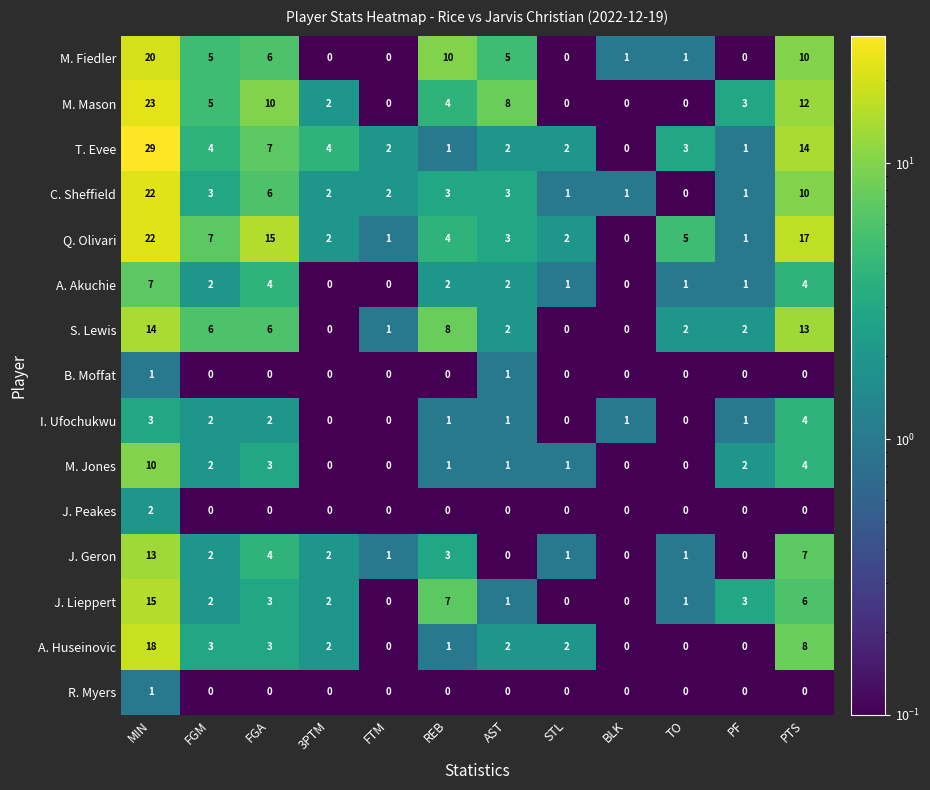

What is the approximate value of M. Jones at FGA, to the nearest 5?

5